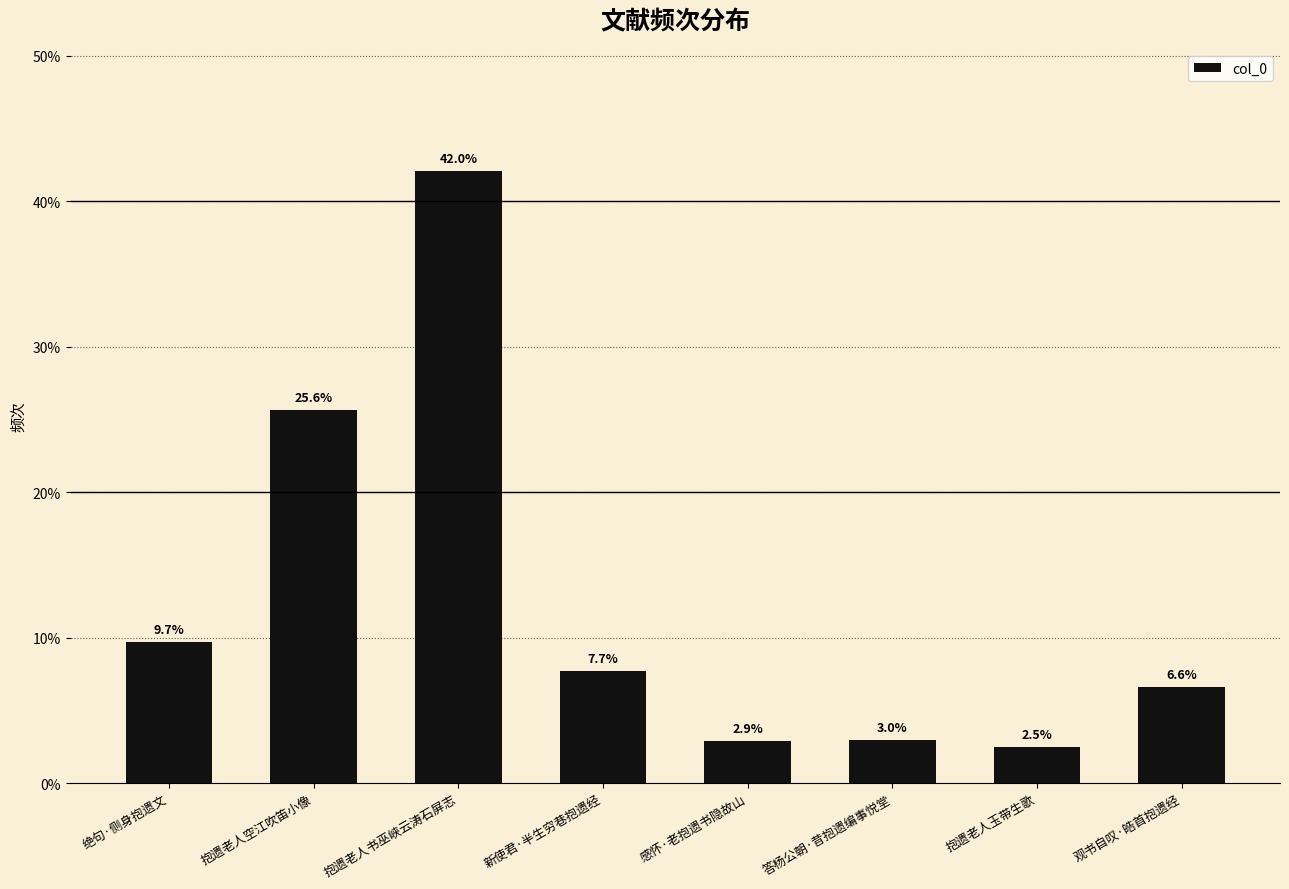

What is the minimum value shown in the chart?

2.5